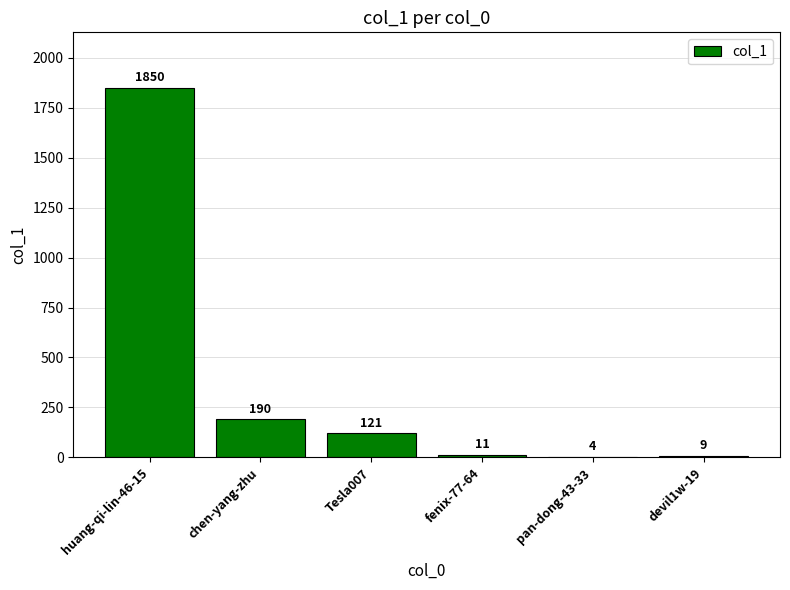

Is it true that the value at chen-yang-zhu is 109?

False